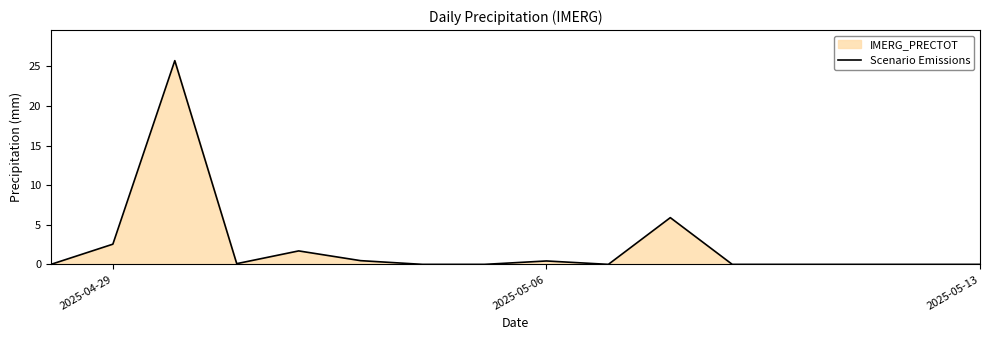

How many lines are shown in the chart?

1